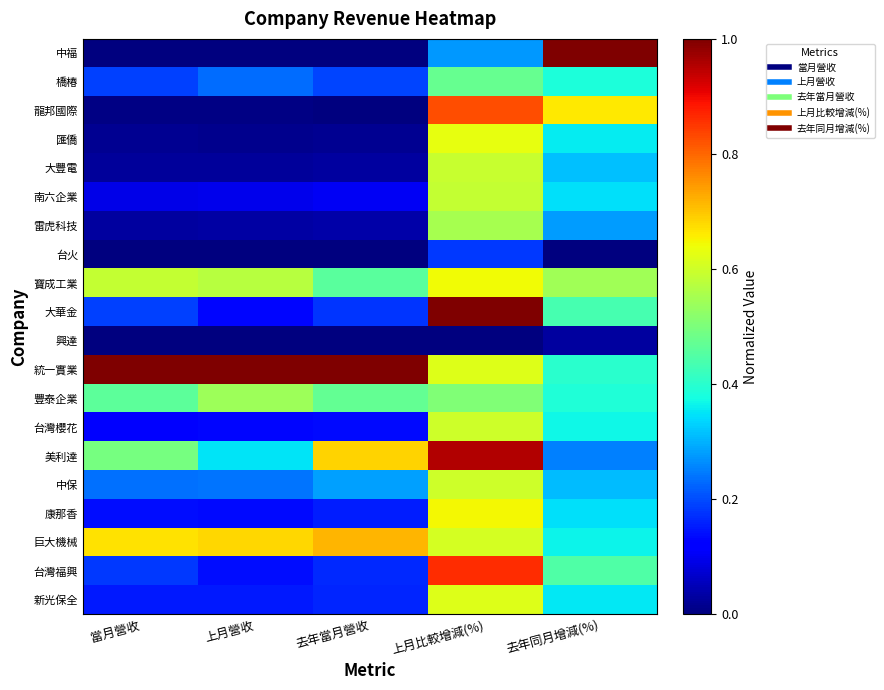

Reading left to right, transcribe all the data shown in this chart.

中福: 當月營收=0.0	上月營收=0.0	去年當月營收=0.0	上月比較增減(%)=0.3	去年同月增減(%)=1.0
橋椿: 當月營收=0.2	上月營收=0.2	去年當月營收=0.2	上月比較增減(%)=0.5	去年同月增減(%)=0.4
龍邦國際: 當月營收=0.0	上月營收=0.0	去年當月營收=0.0	上月比較增減(%)=0.8	去年同月增減(%)=0.7
匯僑: 當月營收=0.0	上月營收=0.0	去年當月營收=0.0	上月比較增減(%)=0.6	去年同月增減(%)=0.4
大豐電: 當月營收=0.0	上月營收=0.0	去年當月營收=0.0	上月比較增減(%)=0.6	去年同月增減(%)=0.3
南六企業: 當月營收=0.1	上月營收=0.1	去年當月營收=0.1	上月比較增減(%)=0.6	去年同月增減(%)=0.3
雷虎科技: 當月營收=0.0	上月營收=0.0	去年當月營收=0.0	上月比較增減(%)=0.6	去年同月增減(%)=0.3
台火: 當月營收=0.0	上月營收=0.0	去年當月營收=0.0	上月比較增減(%)=0.2	去年同月增減(%)=0.0
寶成工業: 當月營收=0.6	上月營收=0.6	去年當月營收=0.5	上月比較增減(%)=0.6	去年同月增減(%)=0.5
大華金: 當月營收=0.2	上月營收=0.1	去年當月營收=0.2	上月比較增減(%)=1.0	去年同月增減(%)=0.4
興達: 當月營收=0.0	上月營收=0.0	去年當月營收=0.0	上月比較增減(%)=0.0	去年同月增減(%)=0.0
統一實業: 當月營收=1.0	上月營收=1.0	去年當月營收=1.0	上月比較增減(%)=0.6	去年同月增減(%)=0.4
豐泰企業: 當月營收=0.5	上月營收=0.5	去年當月營收=0.5	上月比較增減(%)=0.5	去年同月增減(%)=0.4
台灣櫻花: 當月營收=0.1	上月營收=0.1	去年當月營收=0.1	上月比較增減(%)=0.6	去年同月增減(%)=0.4
美利達: 當月營收=0.5	上月營收=0.4	去年當月營收=0.7	上月比較增減(%)=1.0	去年同月增減(%)=0.3
中保: 當月營收=0.2	上月營收=0.2	去年當月營收=0.3	上月比較增減(%)=0.6	去年同月增減(%)=0.3
康那香: 當月營收=0.1	上月營收=0.1	去年當月營收=0.2	上月比較增減(%)=0.6	去年同月增減(%)=0.3
巨大機械: 當月營收=0.7	上月營收=0.7	去年當月營收=0.7	上月比較增減(%)=0.6	去年同月增減(%)=0.4
台灣福興: 當月營收=0.2	上月營收=0.1	去年當月營收=0.2	上月比較增減(%)=0.9	去年同月增減(%)=0.4
新光保全: 當月營收=0.1	上月營收=0.1	去年當月營收=0.2	上月比較增減(%)=0.6	去年同月增減(%)=0.4